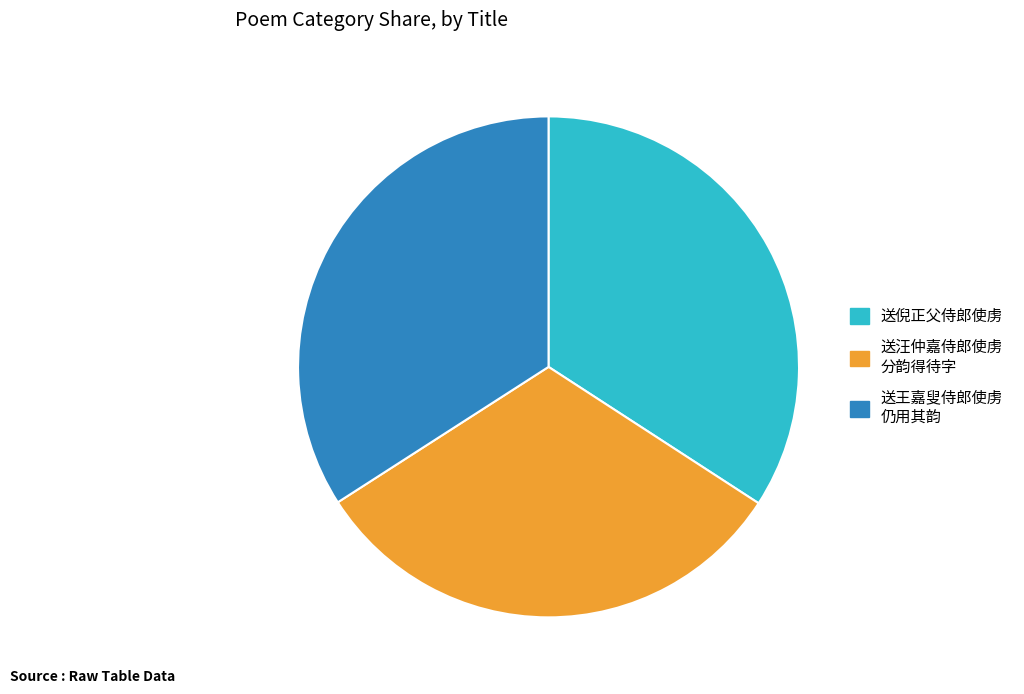

Is there a majority slice in this chart?

No